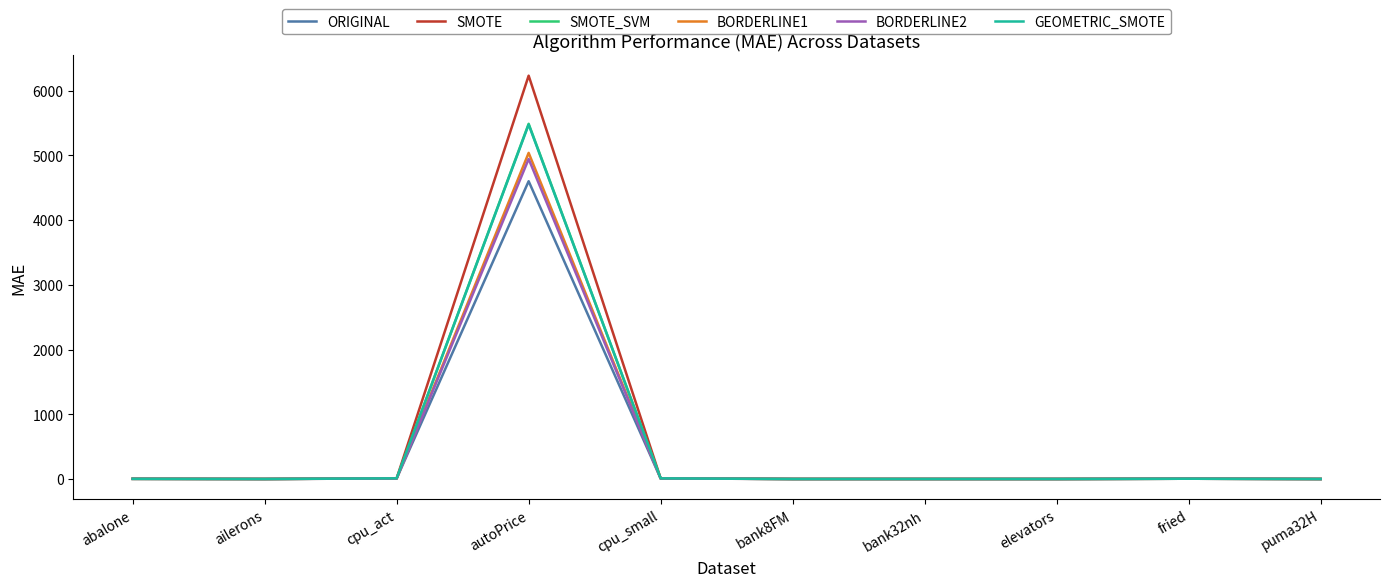

The ORIGINAL series shows 0.0 at puma32H. True or false?

True